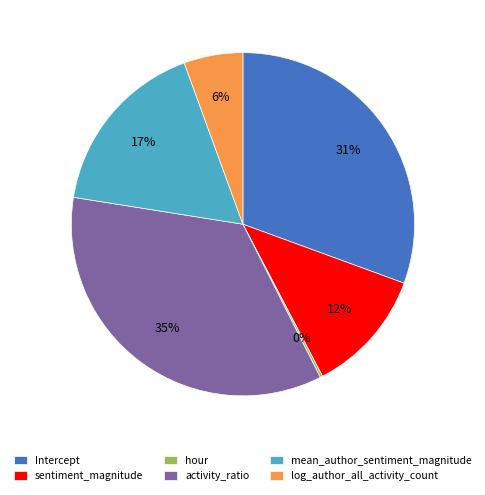

True or false: log_author_all_activity_count accounts for 15% of the total.

False